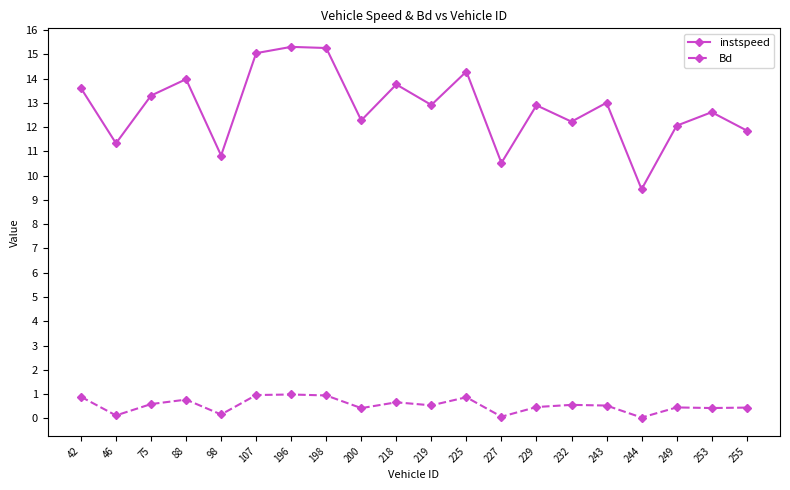

In Bd, how many points are lower than both neighbors (excluding endpoints)?

7